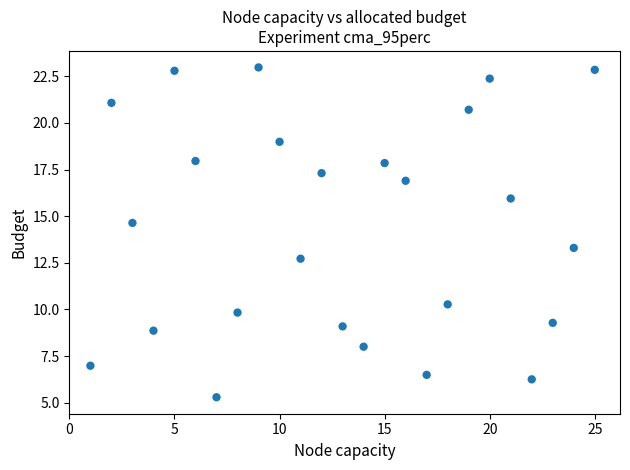

What is the range of Y values (max minus min)?

17.7